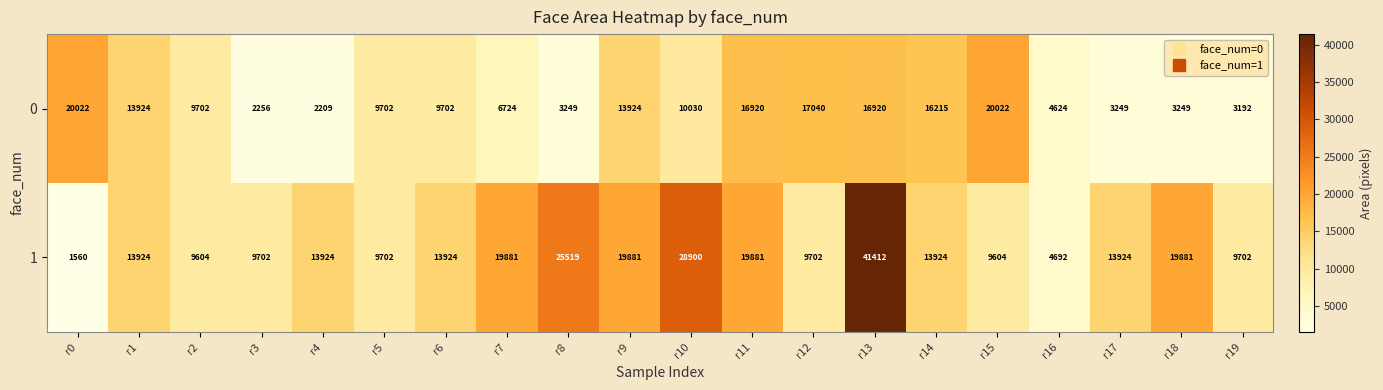

Count the number of data series in this chart.

2